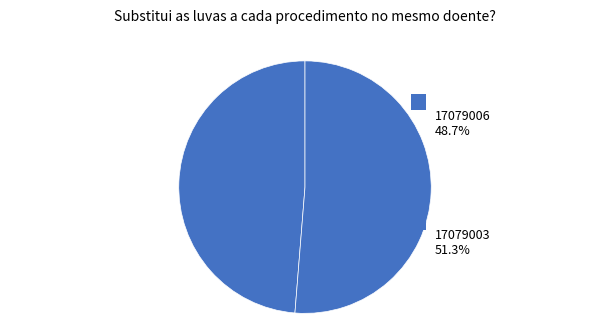

Which category has the smallest portion of the pie?

17079006